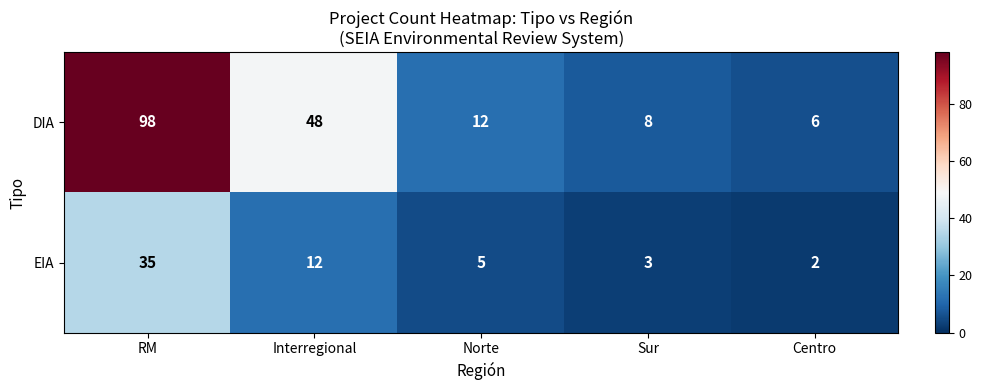

Which series has the largest range (max minus min)?

DIA